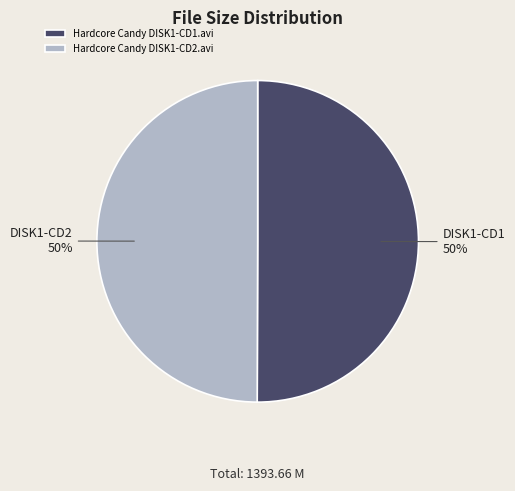

To the nearest percent, what portion does Hardcore Candy DISK1-CD1.avi represent?

50%